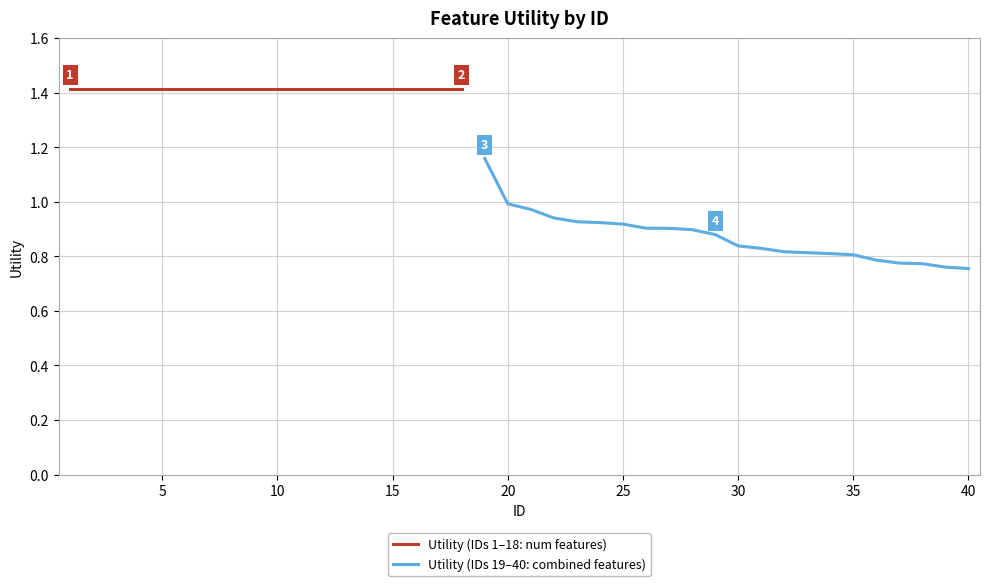

What is the ratio of the value at 14 to the value at 8?

1.0